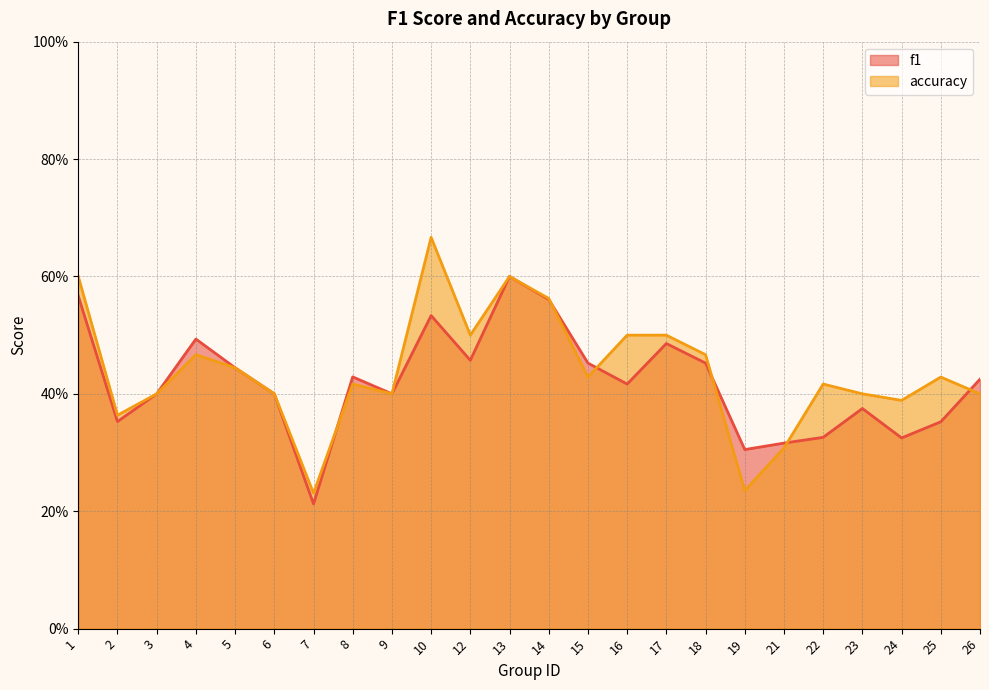

What is the sum of the f1 values at 8 and 25?

0.8